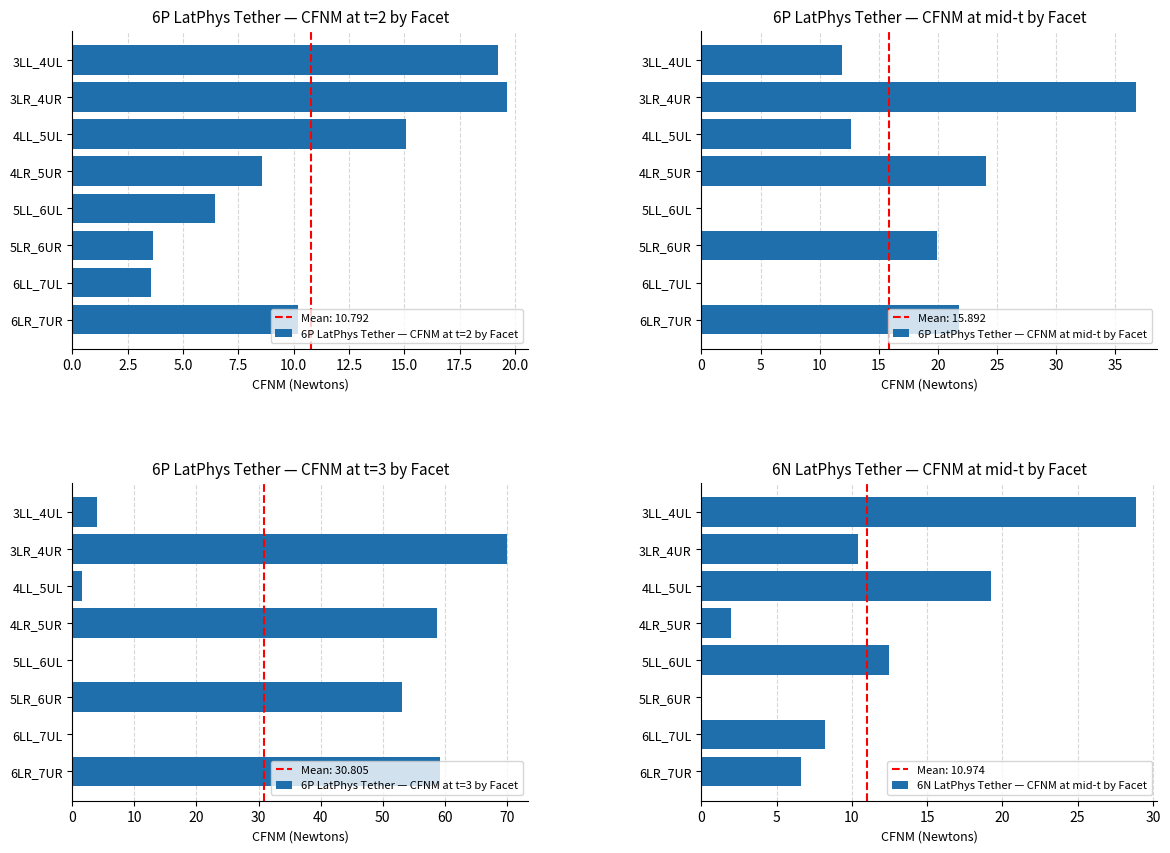

How many distinct data groups are displayed?

4